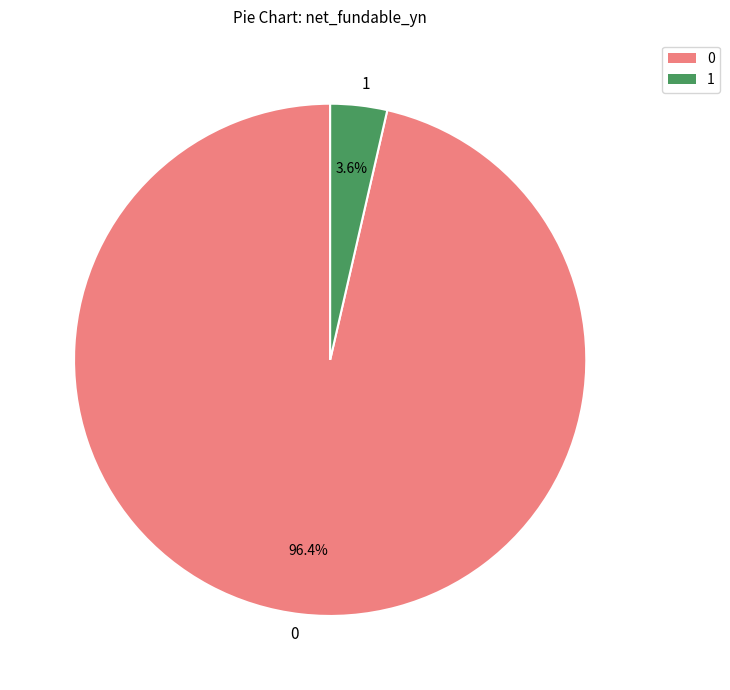

What is the total percentage of 1 and 0?

100.0%